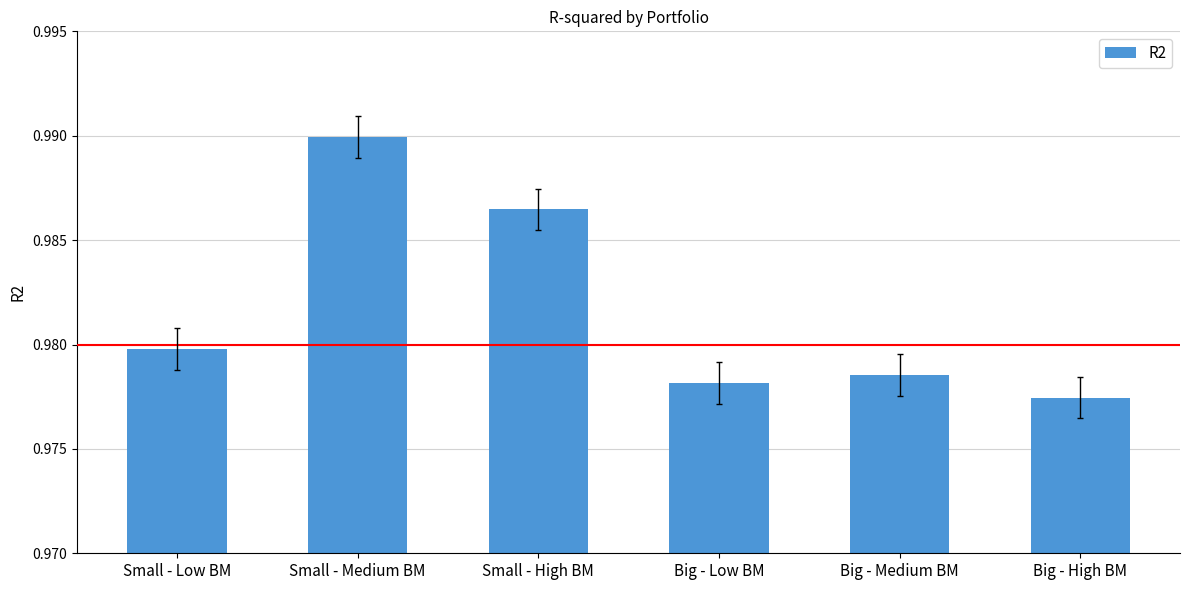

At which label is the value closest to 0?

Big - High BM